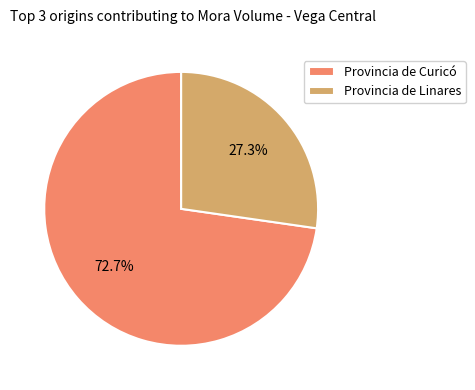

Rank the categories by value from lowest to highest.

Provincia de Linares, Provincia de Curicó